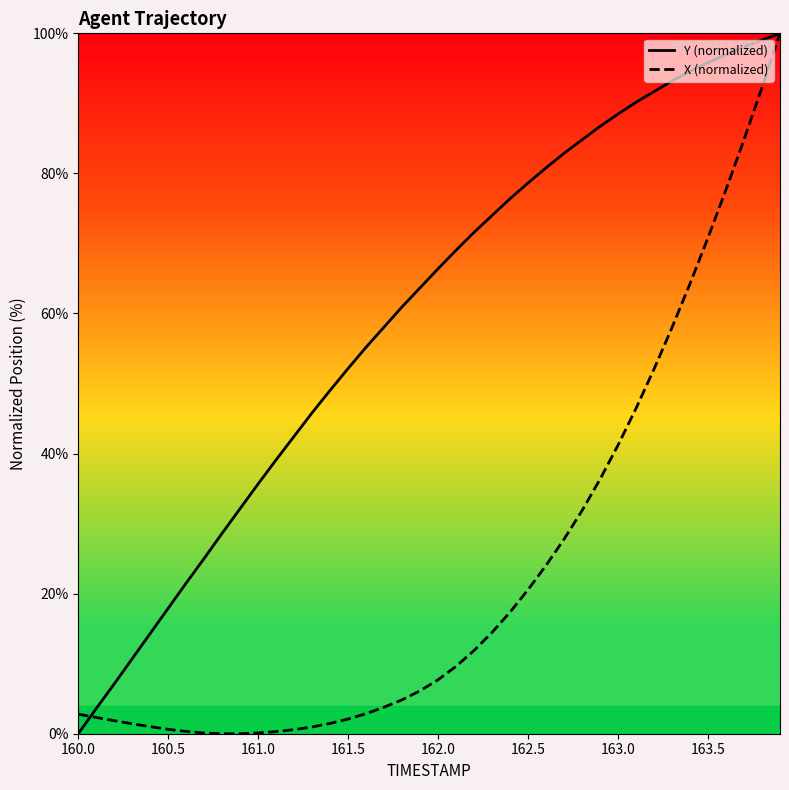

Reading left to right, extract all data points from this chart.

Y (normalized): 0.0	3.6	7.1	10.7	14.3	17.9	21.5	25.0	28.6	32.2	35.7	39.1	42.5	45.8	49.0	52.2	55.2	58.1	61.0	63.7	66.4	69.0	71.6	74.0	76.4	78.6	80.8	82.9	84.8	86.7	88.5	90.2	91.7	93.2	94.6	95.8	97.0	98.1	99.0	100.0
X (normalized): 2.8	2.3	1.9	1.4	1.0	0.6	0.3	0.1	0.0	0.0	0.1	0.3	0.6	1.0	1.5	2.1	2.9	3.8	4.8	6.1	7.7	9.6	11.9	14.5	17.4	20.6	24.0	27.8	31.9	36.3	41.2	46.5	52.1	58.0	64.3	70.8	77.7	84.8	92.3	100.0